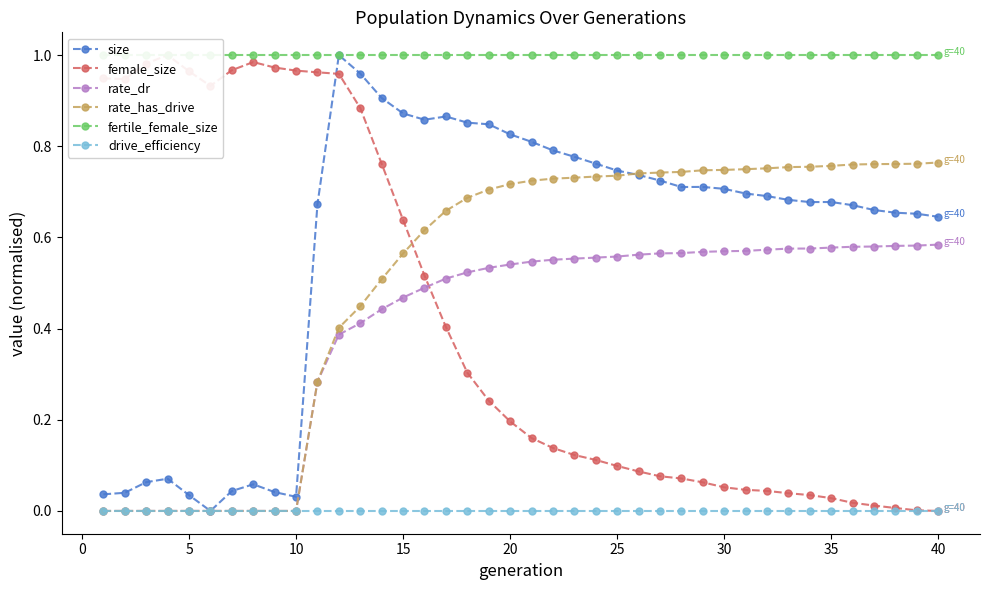

Is this an area chart (filled region under the line)?

No